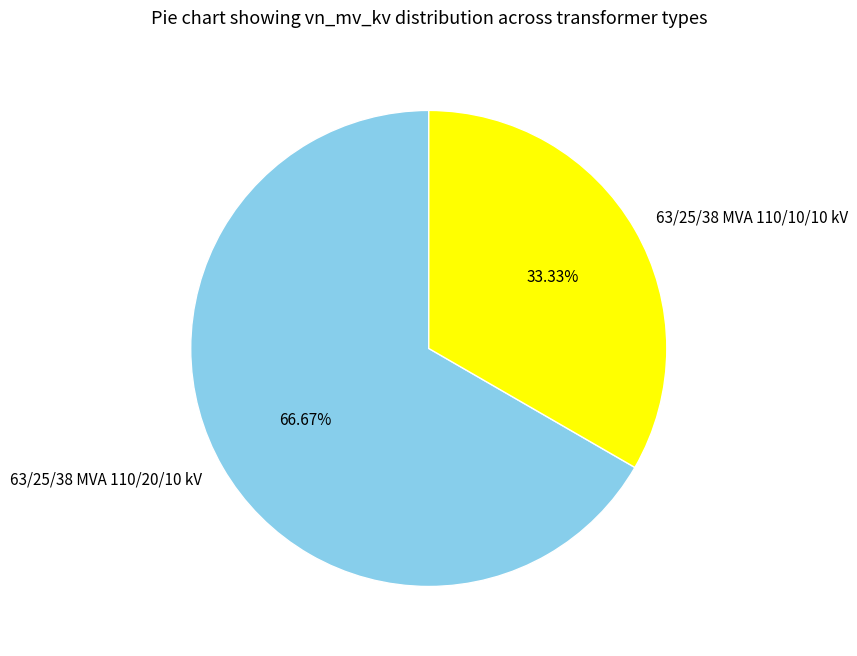

Which category has the smallest portion of the pie?

63/25/38 MVA 110/10/10 kV